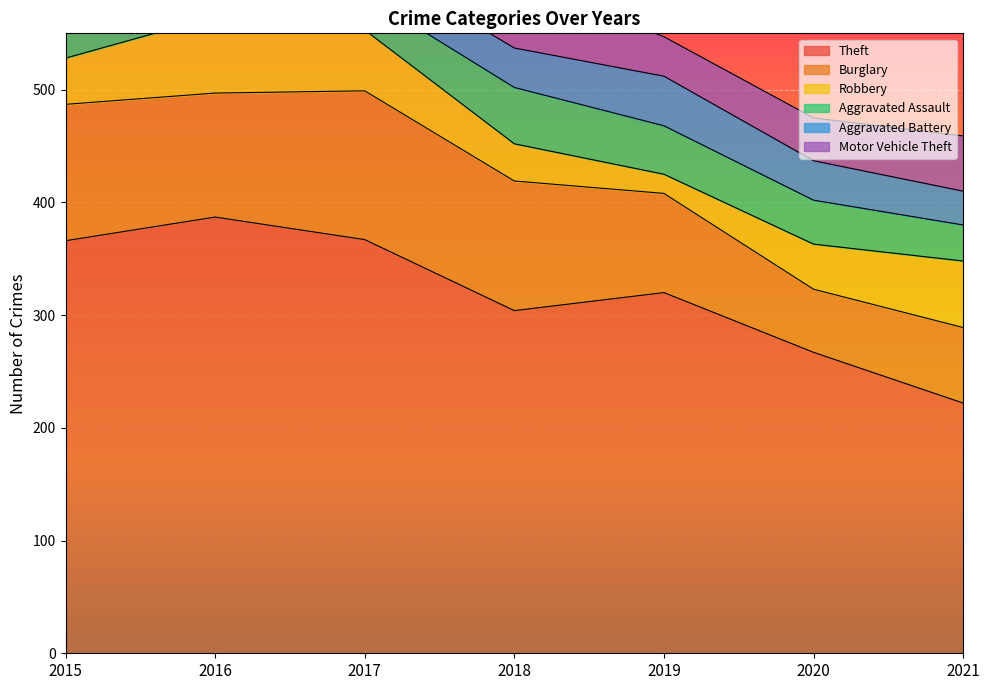

How many values in the Motor Vehicle Theft series exceed 58?

3